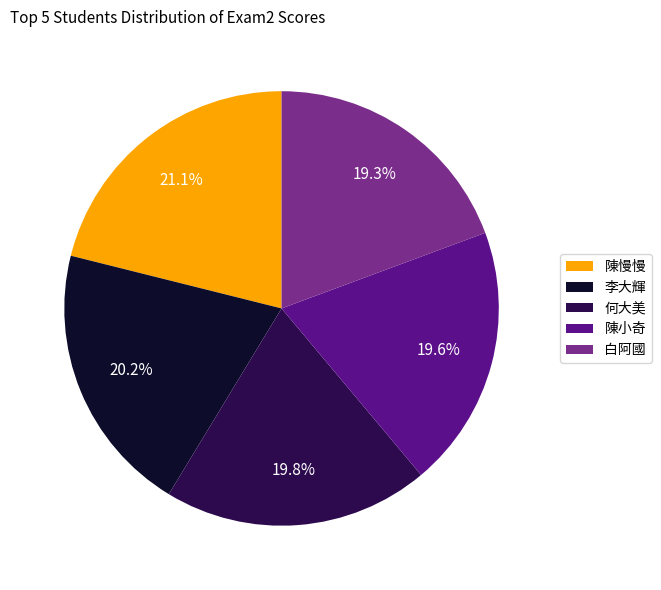

To the nearest percent, what is the average slice percentage?

20%